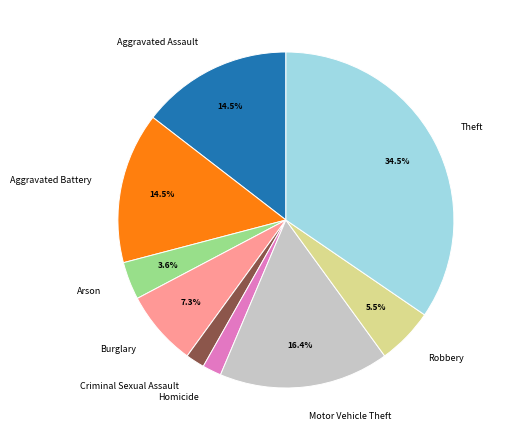

Does Arson represent more than half of the total?

No